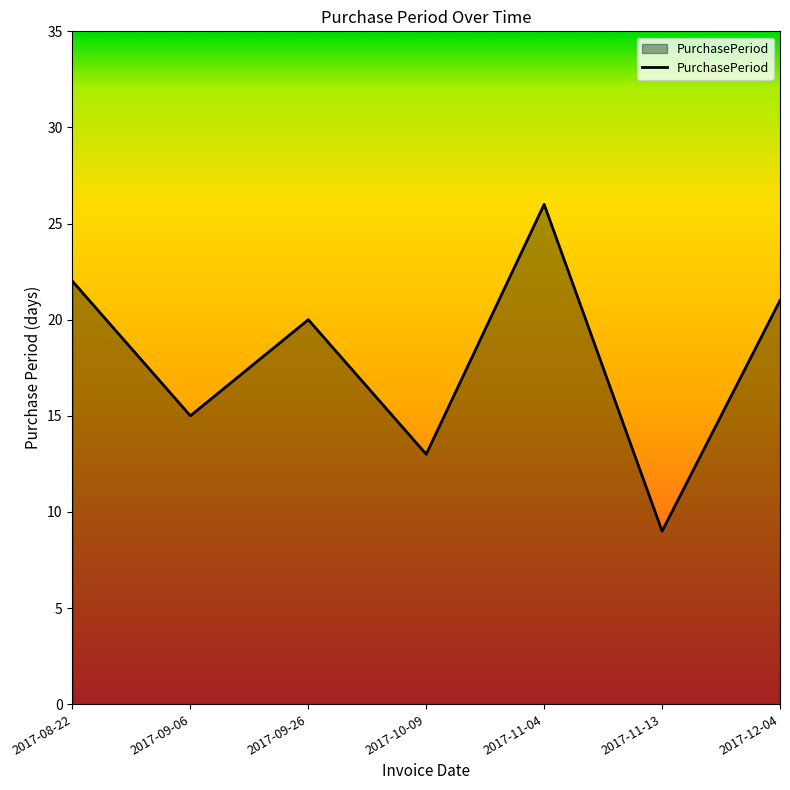

How many lines are shown in the chart?

1